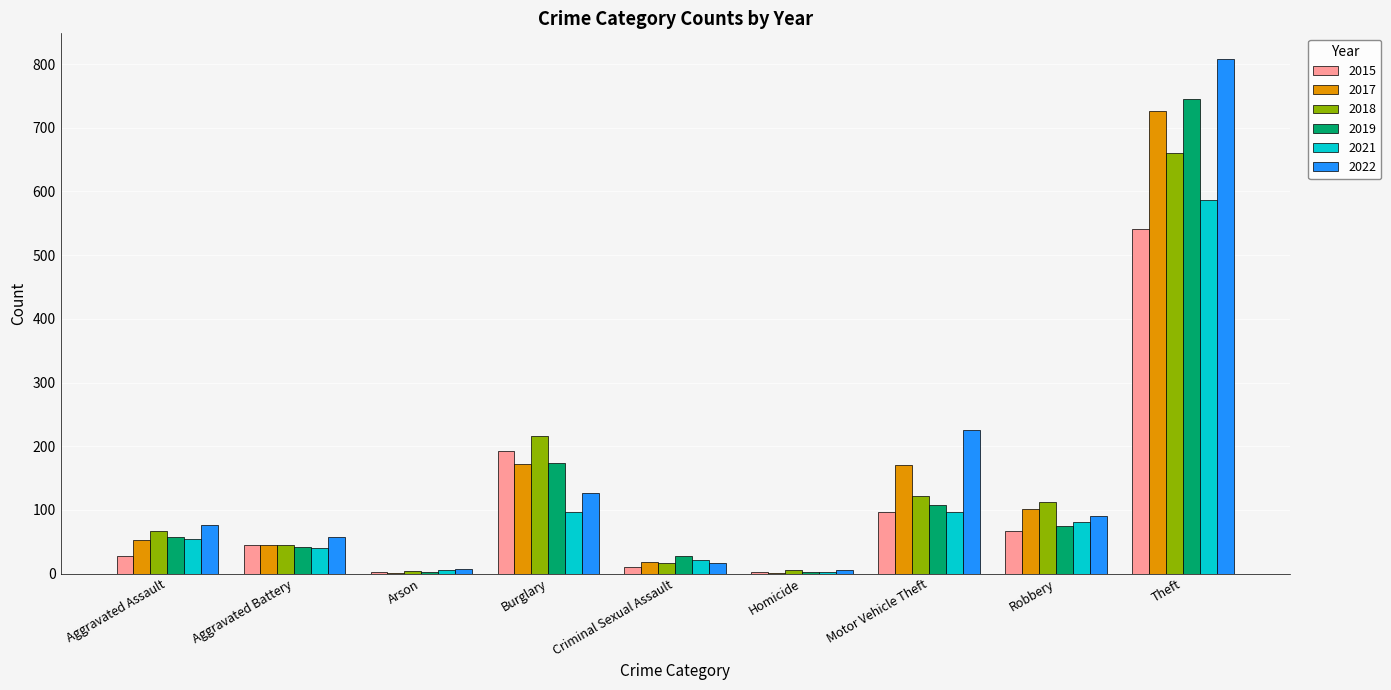

At which category is the sum across all series the highest?

Theft